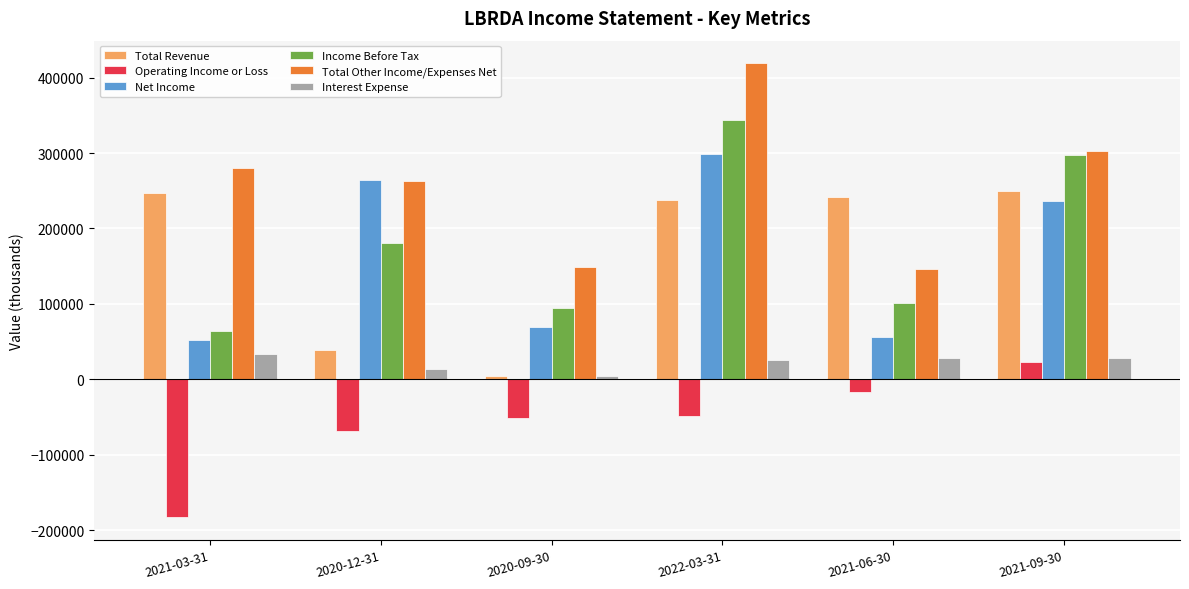

Rank the series by their maximum value, from lowest to highest.

Operating Income or Loss, Interest Expense, Total Revenue, Net Income, Income Before Tax, Total Other Income/Expenses Net